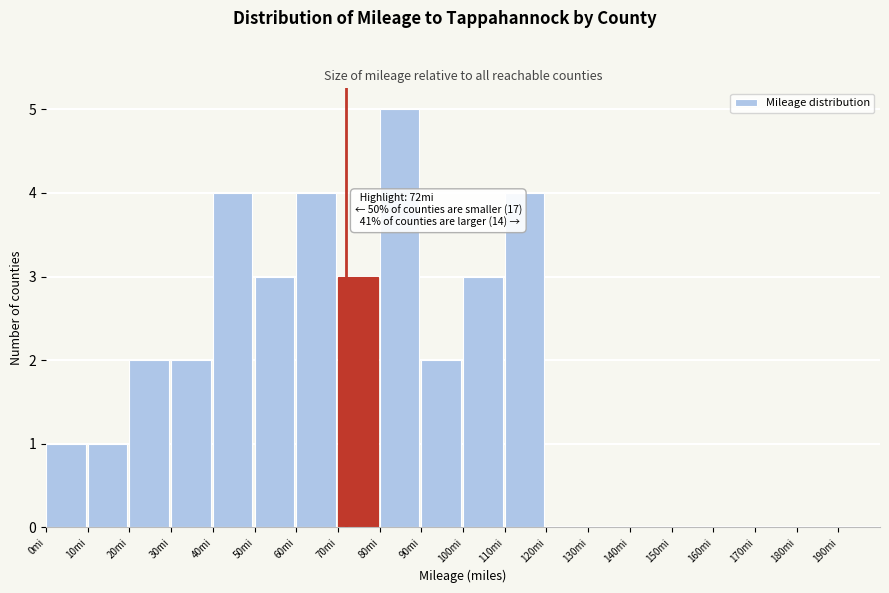

Which range on the x-axis has the tallest bar?

80 to 90